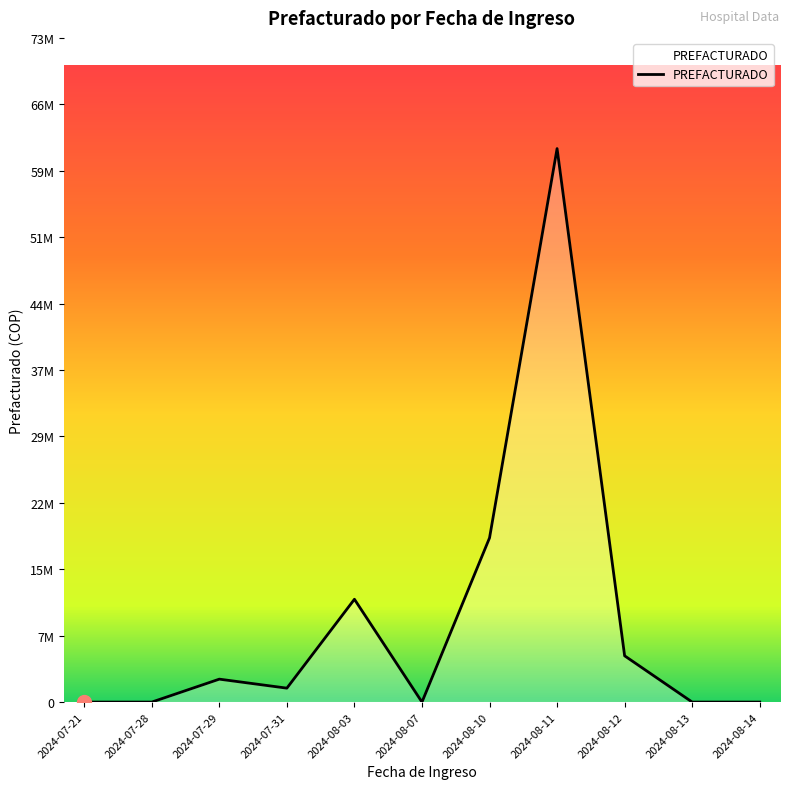

Does the chart have visible grid lines?

No